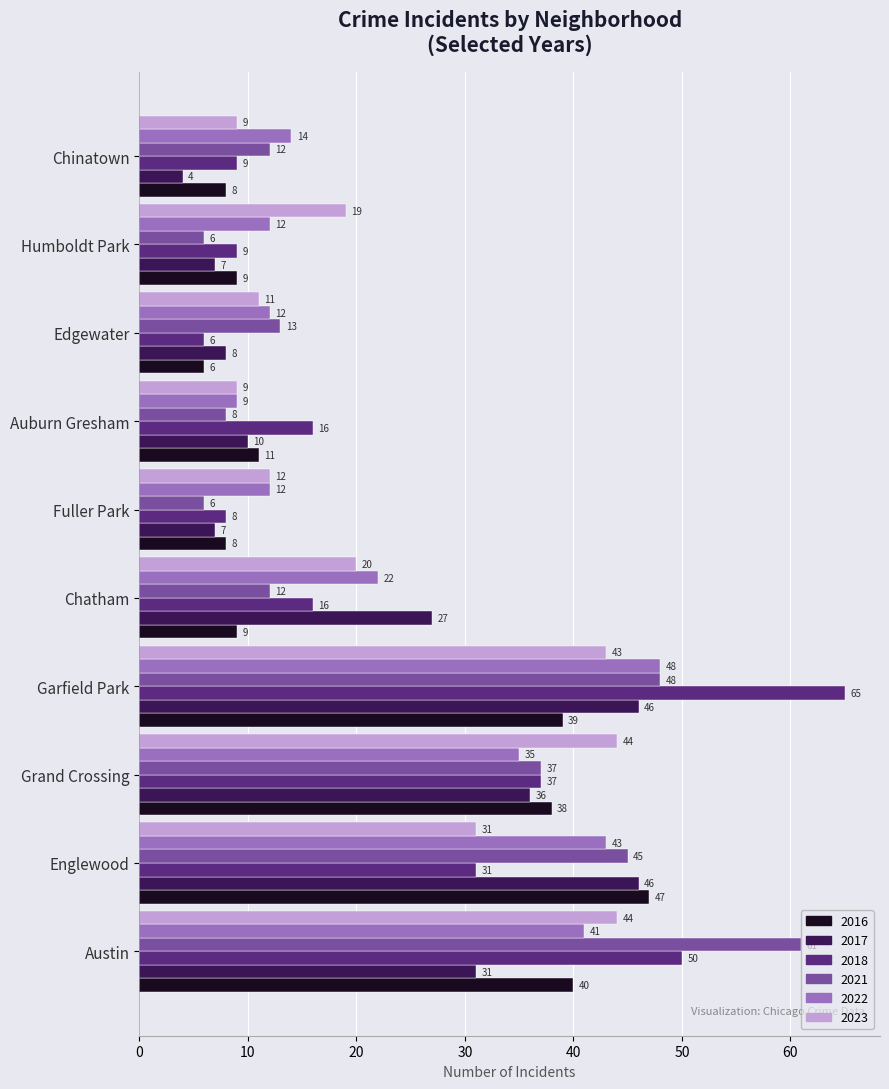

What is the total value across all series at Englewood?

243